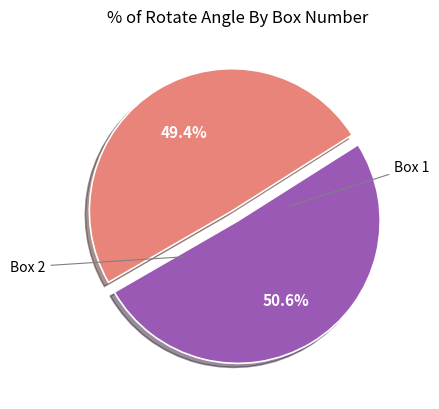

Is there any slice that represents more than half of the pie?

Yes